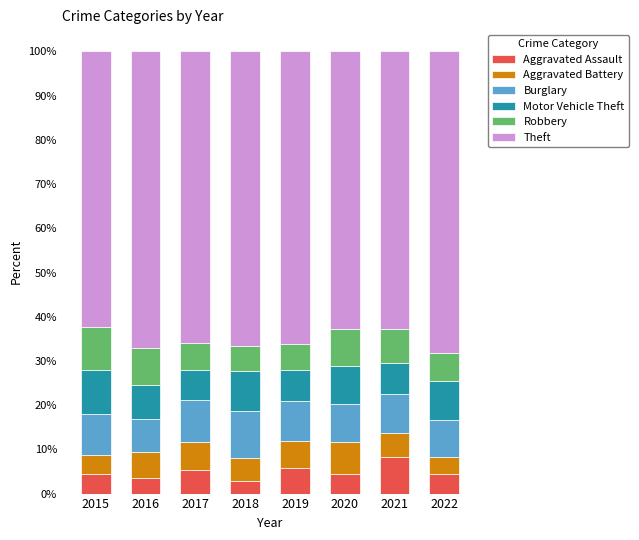

How many series are shown in this chart?

6